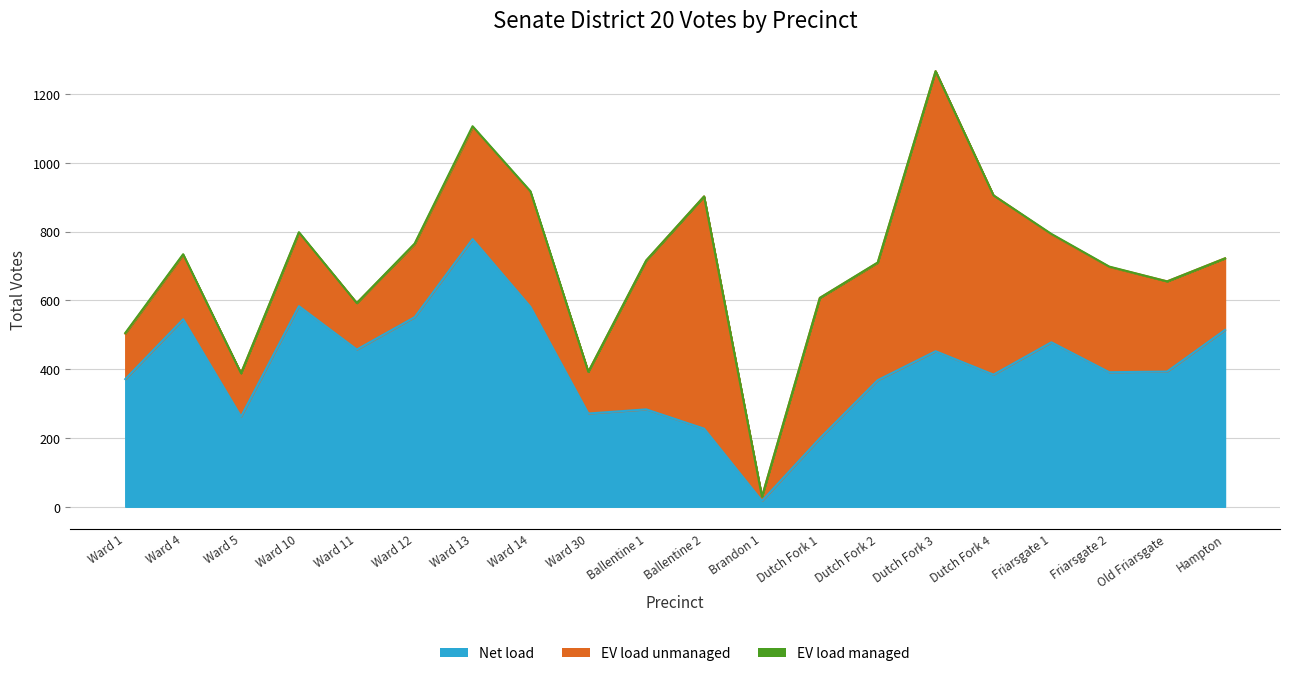

The value of EV load managed (Write-In Total) at Ward 30 is -2. True or false?

False